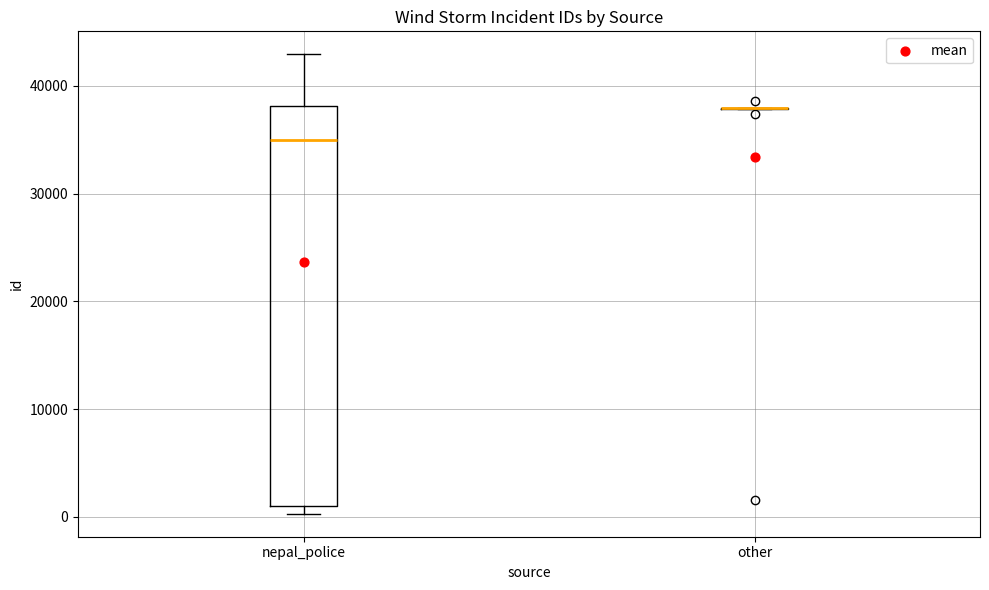

Reading left to right, transcribe this box plot: for each box, give where its median line is, the range the box spans, and where its two whiskers end, as read against the y-axis. The values are not printed on the chart, so give them approximately, as read against the axis.

nepal_police: median 35000, box 1000 to 38000, whiskers 0 to 43000
other: box collapsed to a line at 38000, whiskers 38000 to 38000